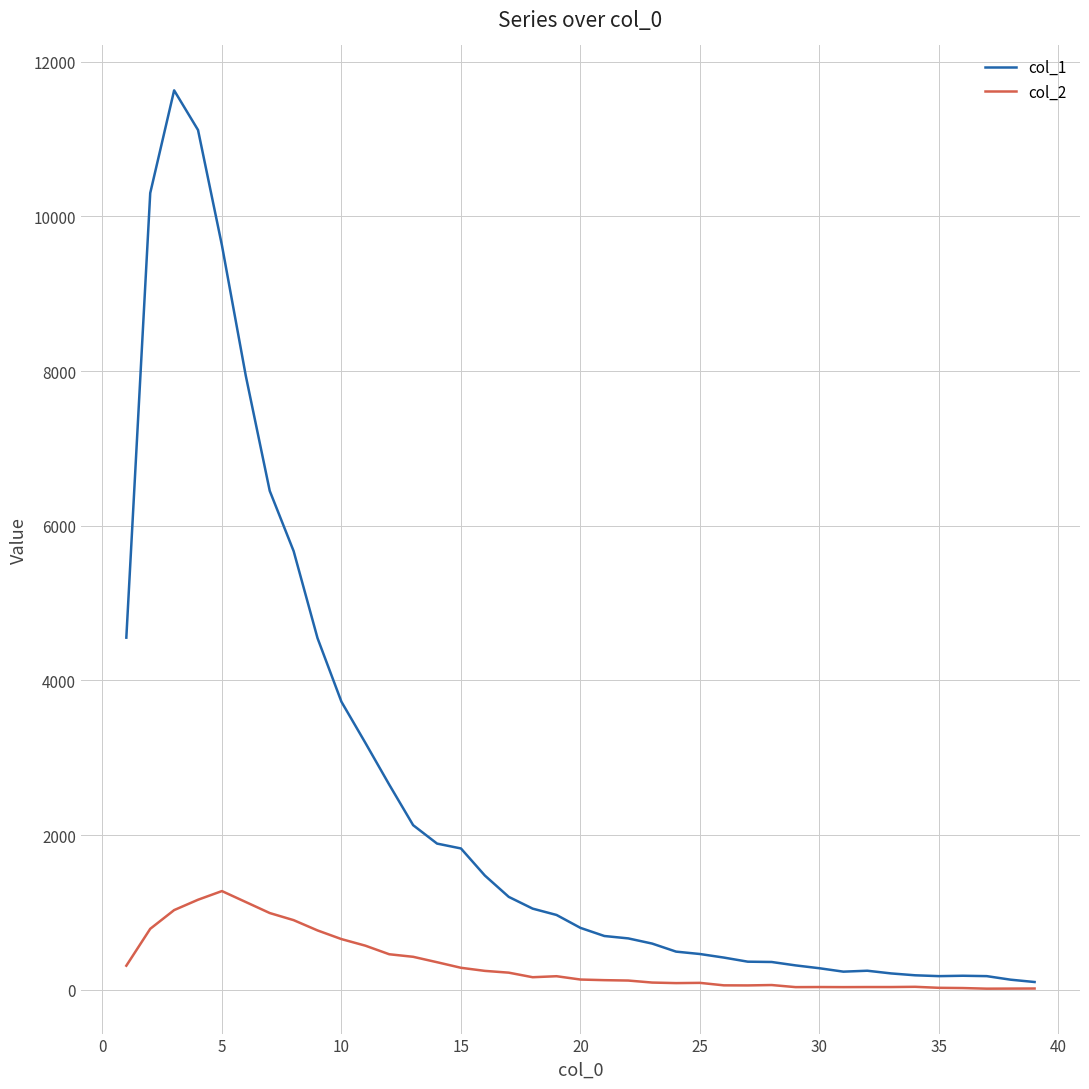

What is the greatest value displayed?

11631